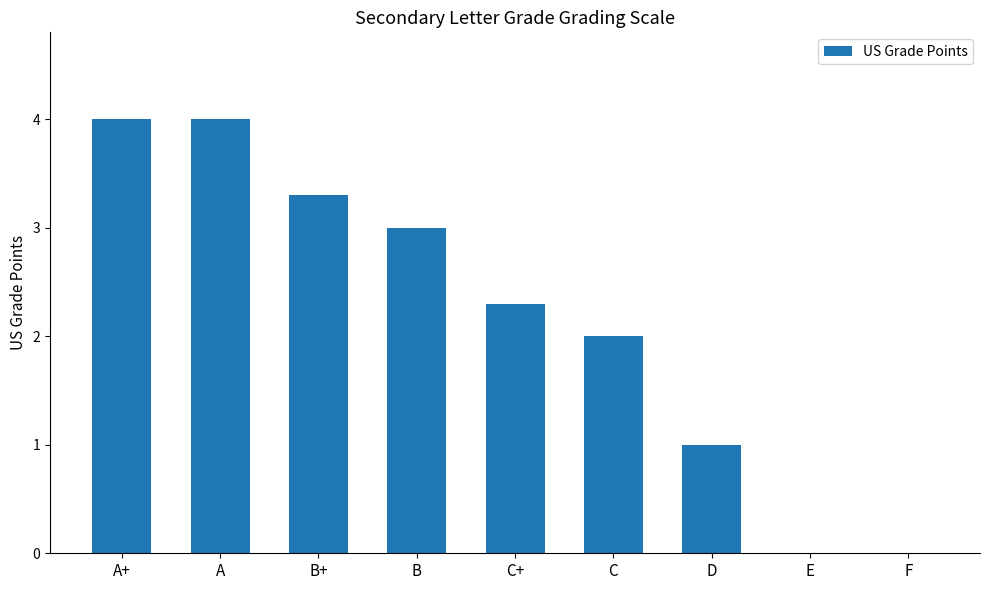

Where is the data nearest to the value 2?

C